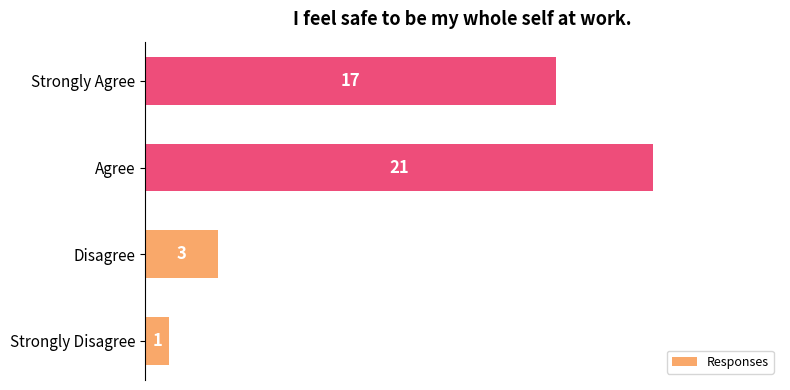

How many values are between 3 and 21?

3